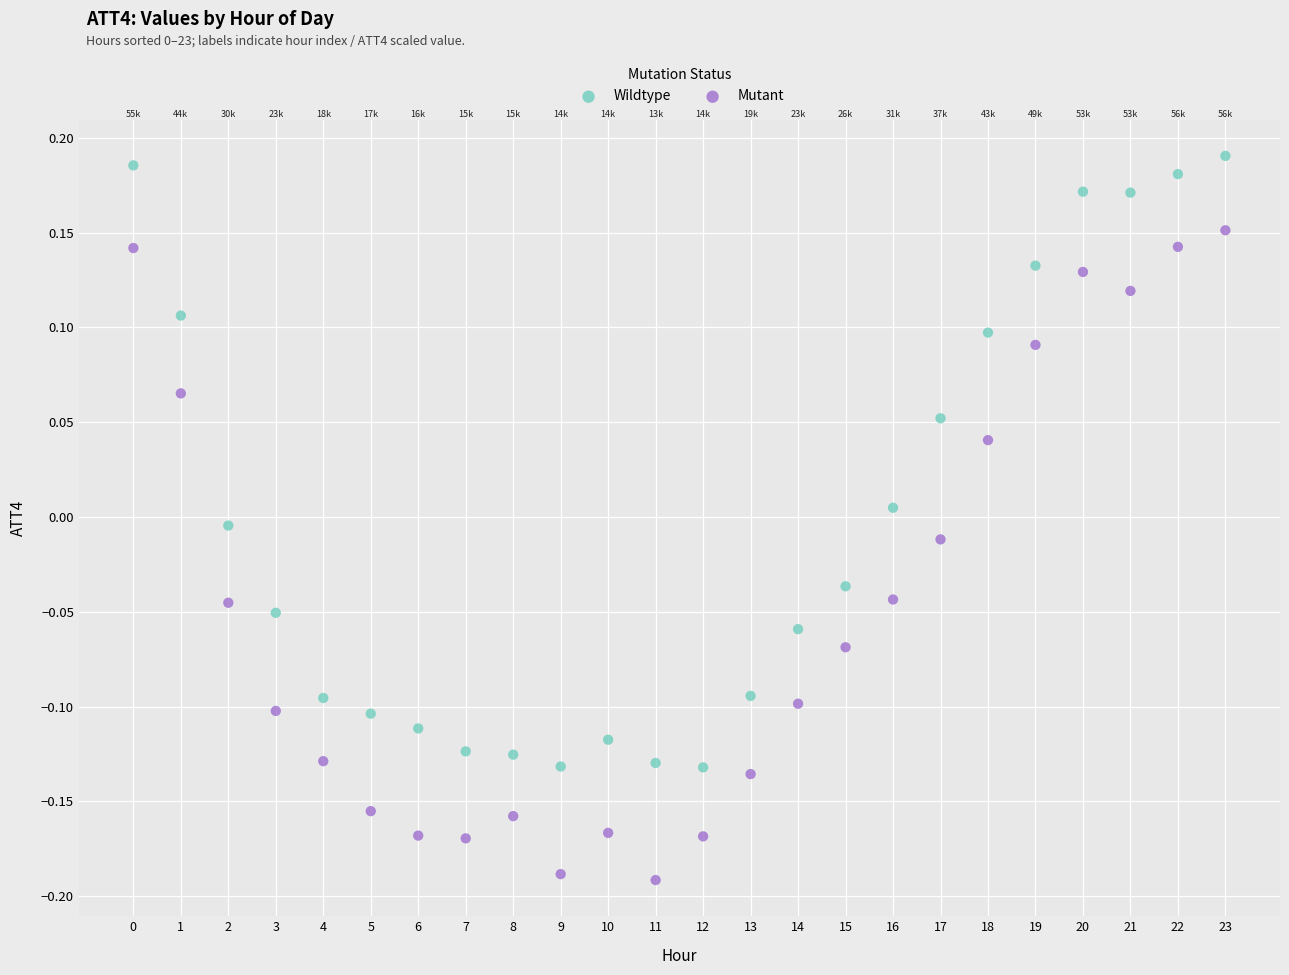

Which series contains the highest Y value?

Wildtype